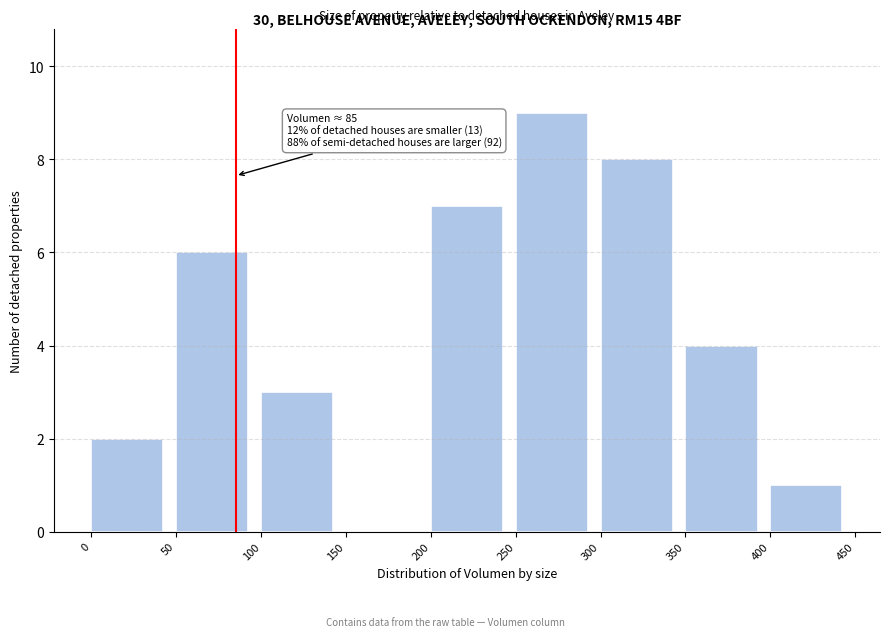

Over which range of the x-axis is the bar tallest?

250 to 300